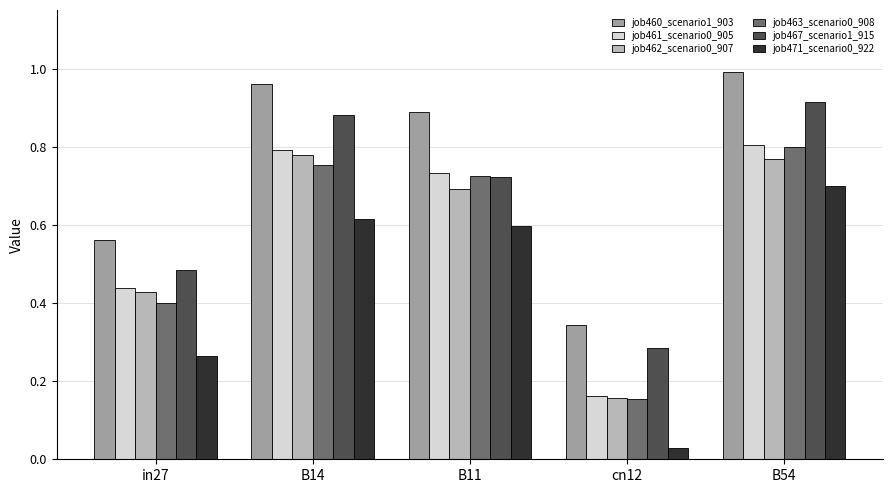

Which category has the lowest value across all series?

cn12